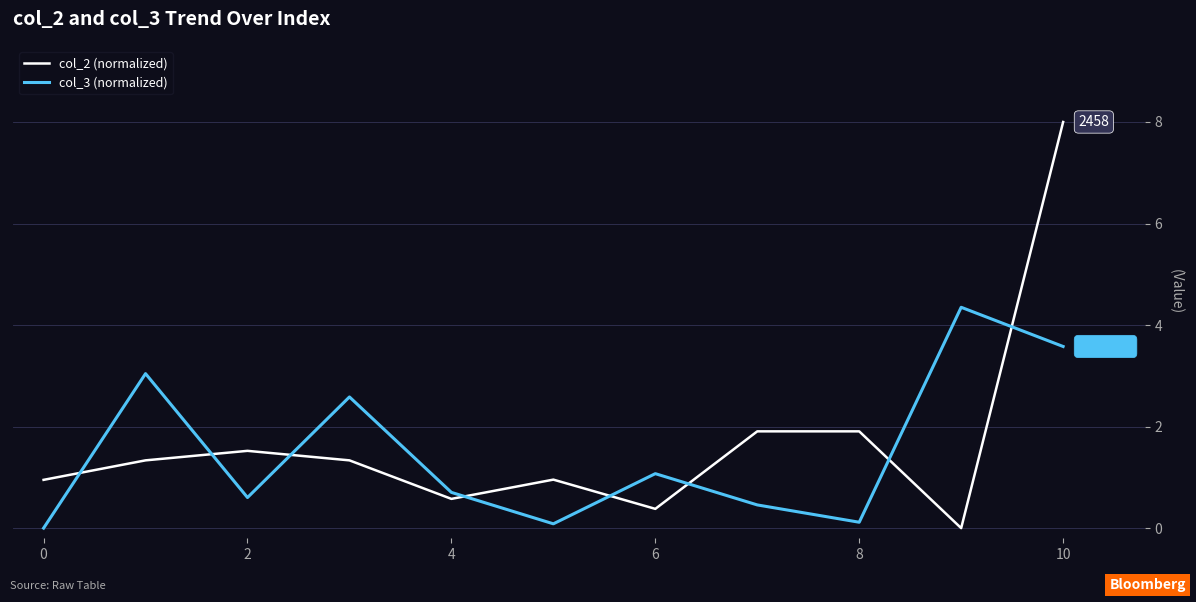

What is the greatest value displayed?

8.0